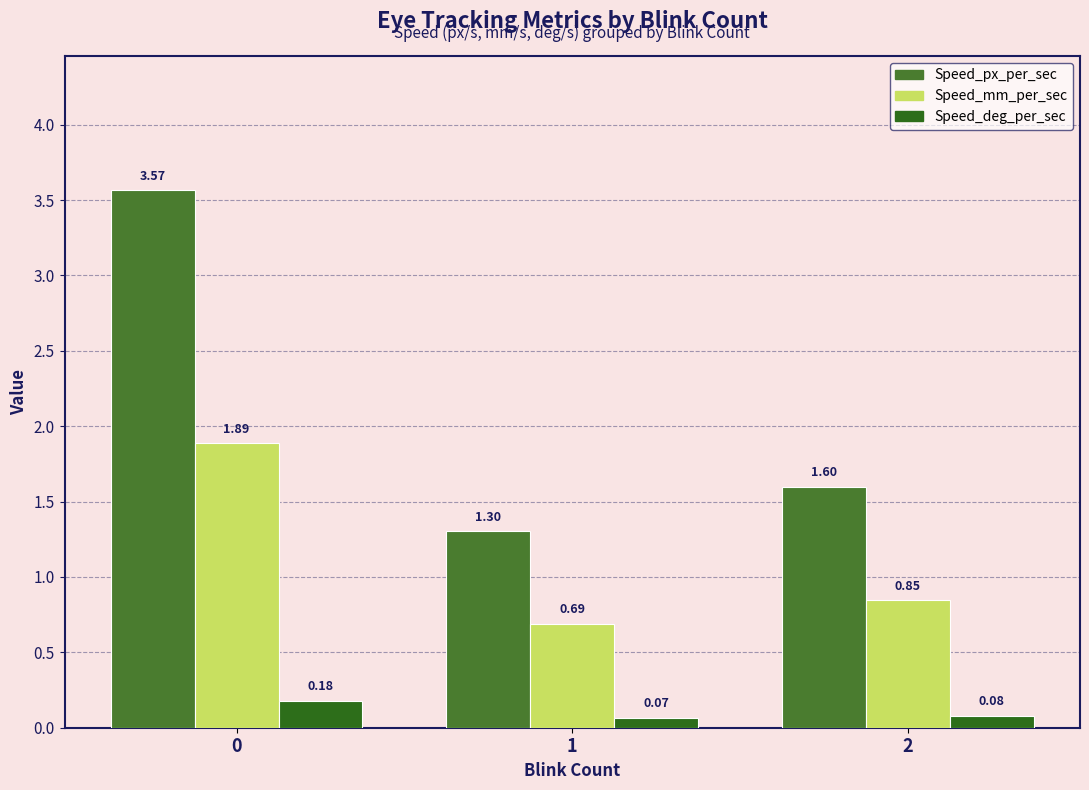

Is it true that Speed_deg_per_sec equals 0.1 at 1?

True